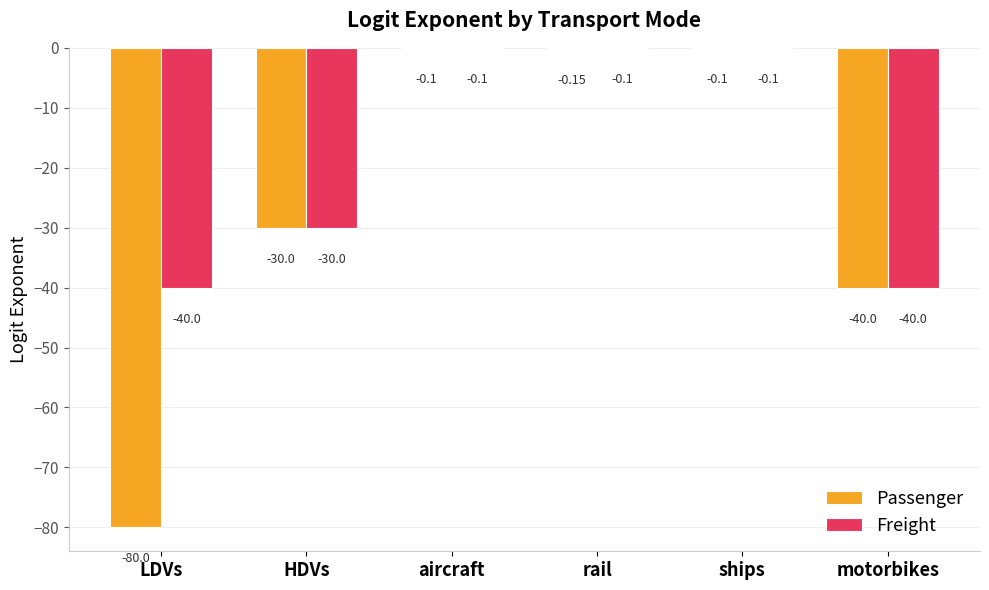

Reading right to left, extract all data points from this chart.

Passenger: motorbikes=-40.0	ships=-0.1	rail=-0.1	aircraft=-0.1	HDVs=-30.0	LDVs=-80.0
Freight: motorbikes=-40.0	ships=-0.1	rail=-0.1	aircraft=-0.1	HDVs=-30.0	LDVs=-40.0